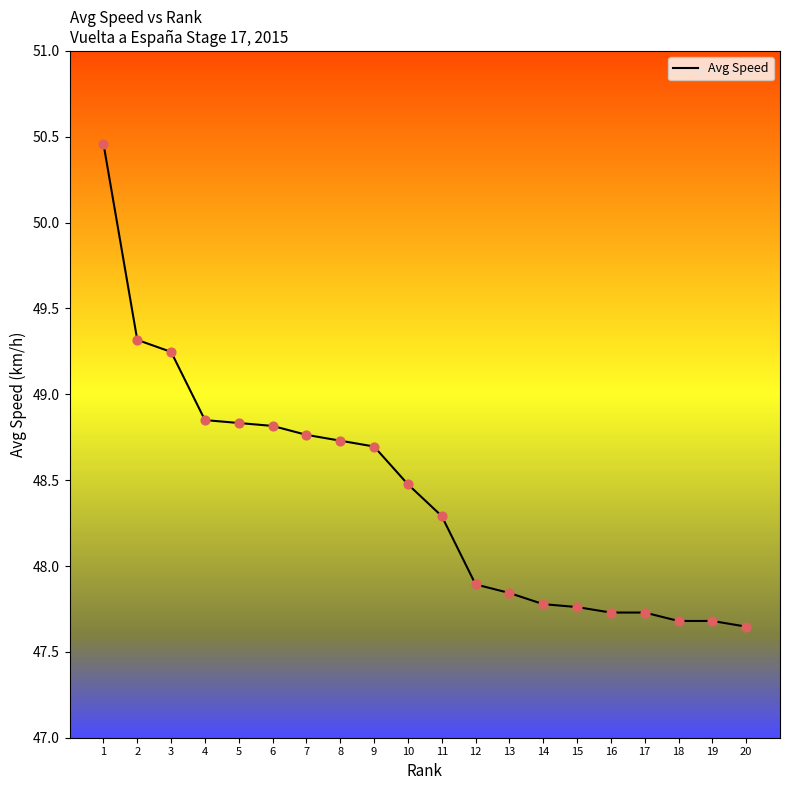

Approximately how many times larger is the value at 13 compared to 11?

1.0